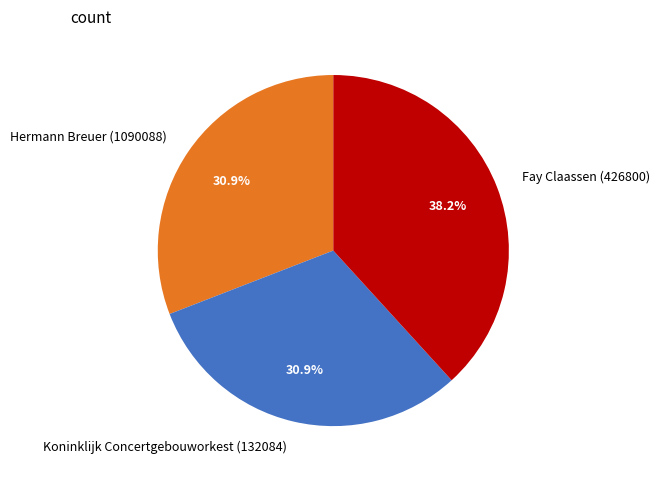

Is it true that Fay Claassen (426800) is 38% of the pie?

True